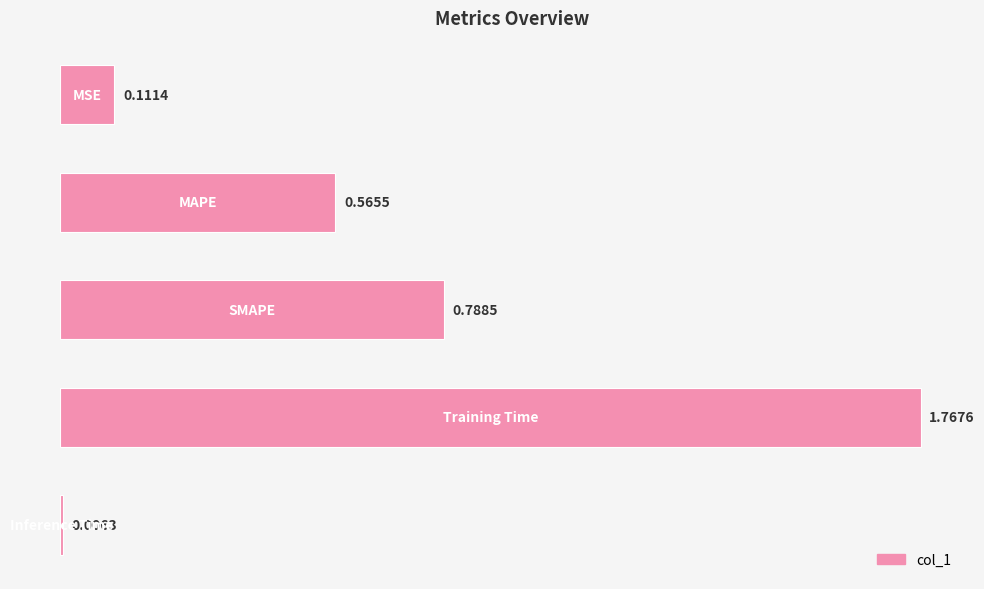

What is the difference between the maximum and second lowest values?

1.7